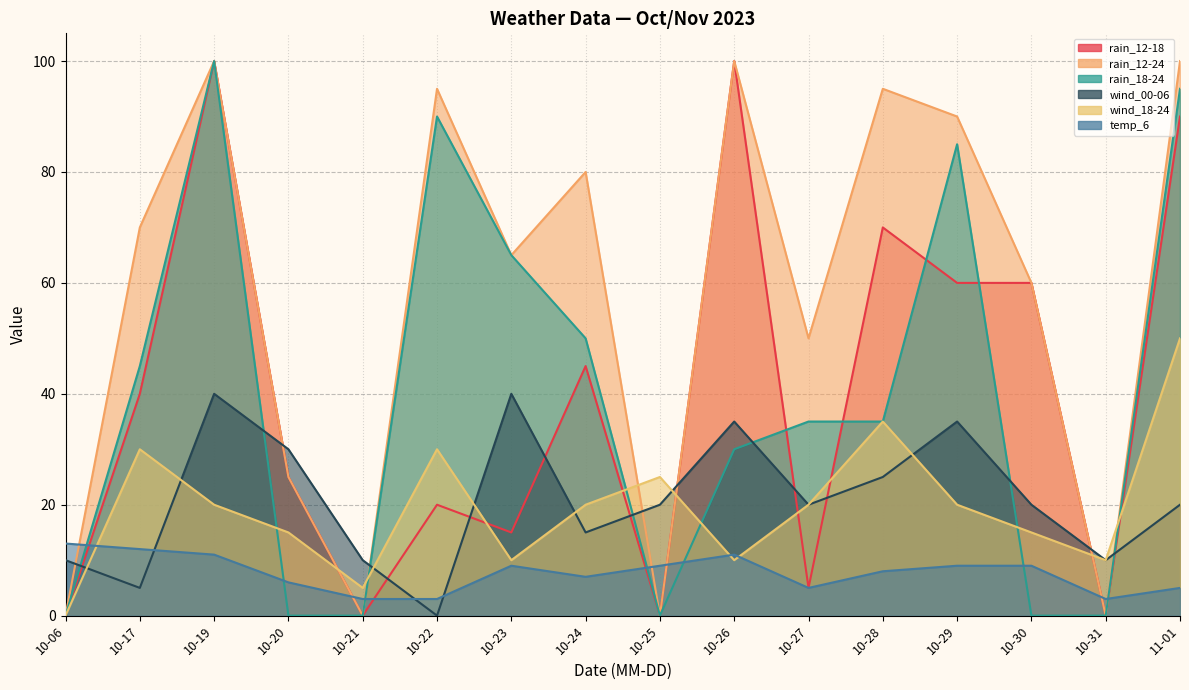

After their last crossing, which series has the higher values: wind_18-24 or rain_12-18?

rain_12-18